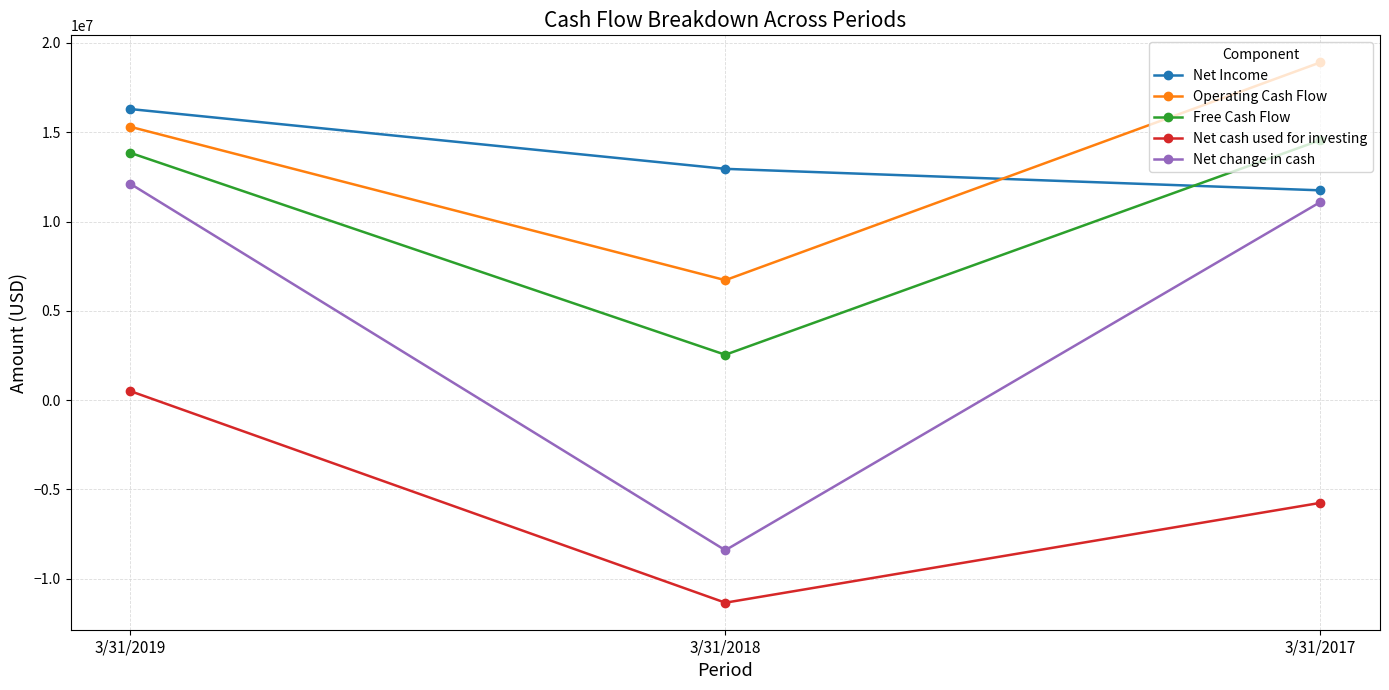

Between 3/31/2019 and 3/31/2018, which series saw the biggest shift?

Net change in cash